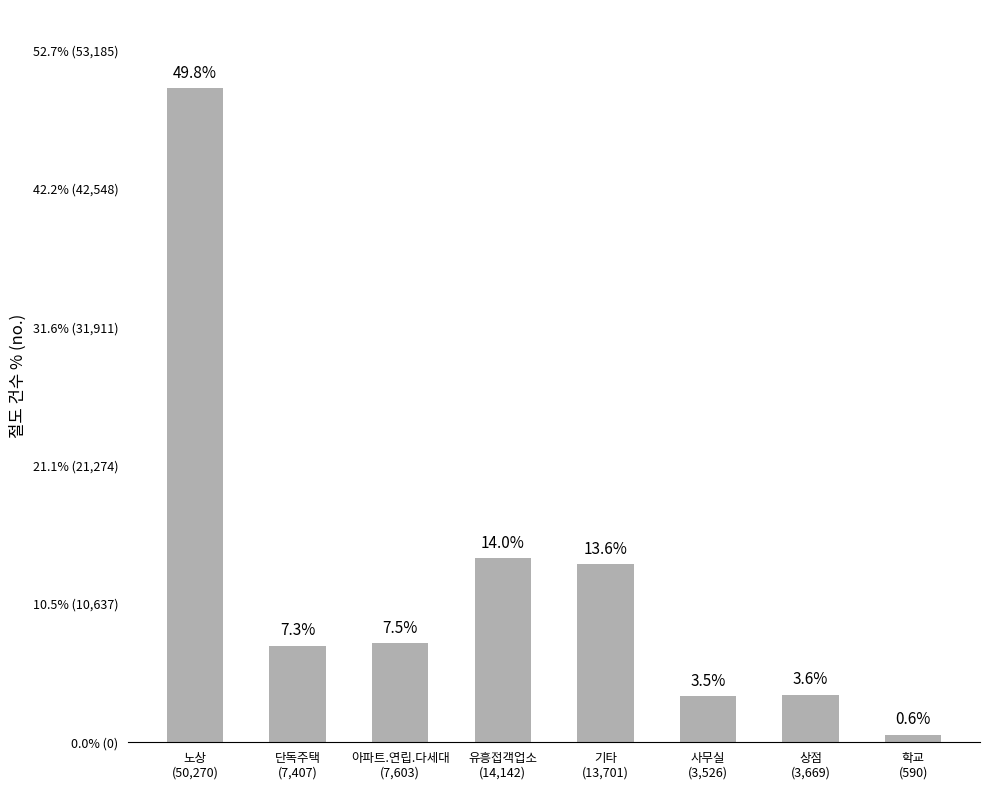

Are the bars horizontal?

No